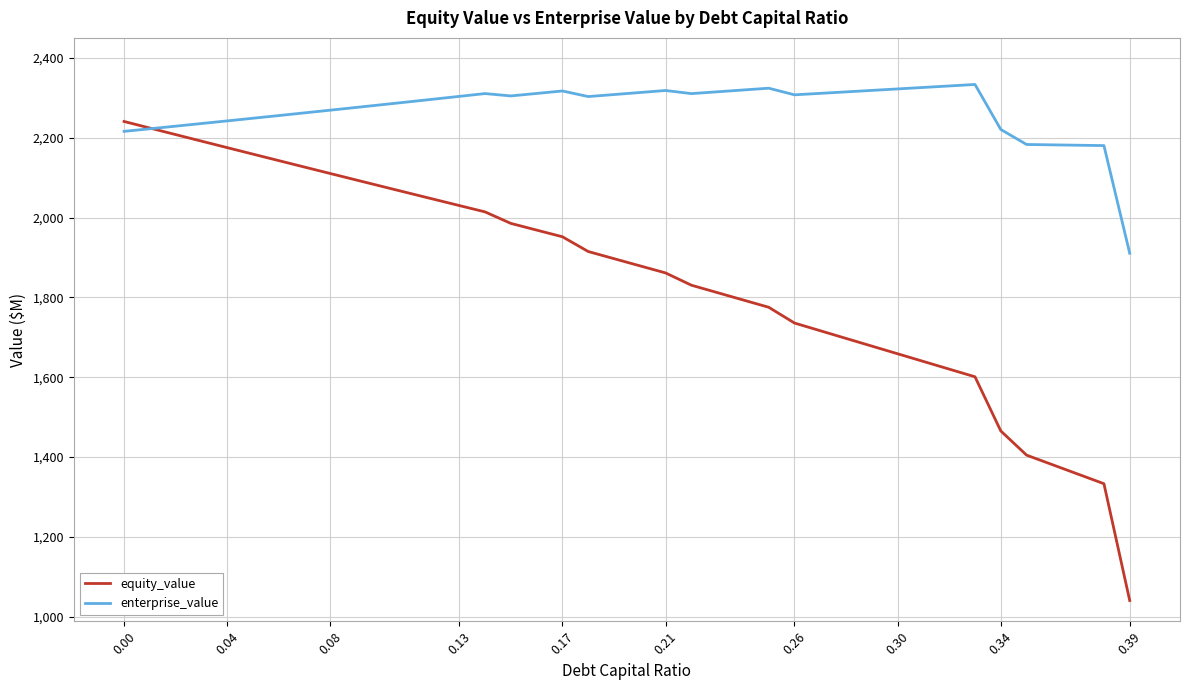

Rank the series by their maximum value, from highest to lowest.

enterprise_value, equity_value